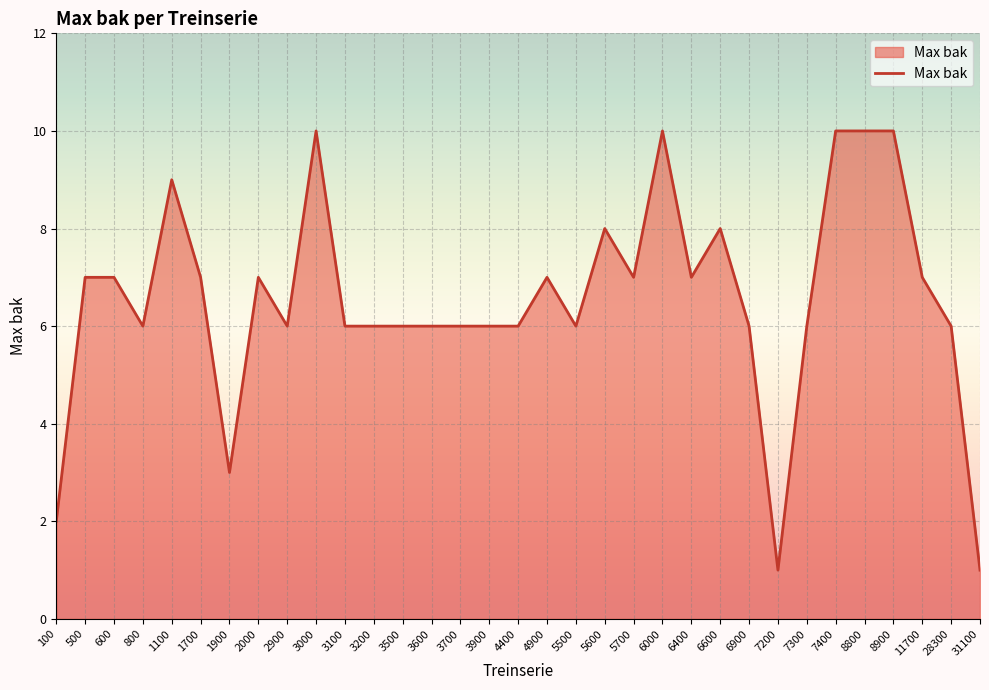

What is the ratio of the value at 3500 to the value at 5500?

1.0